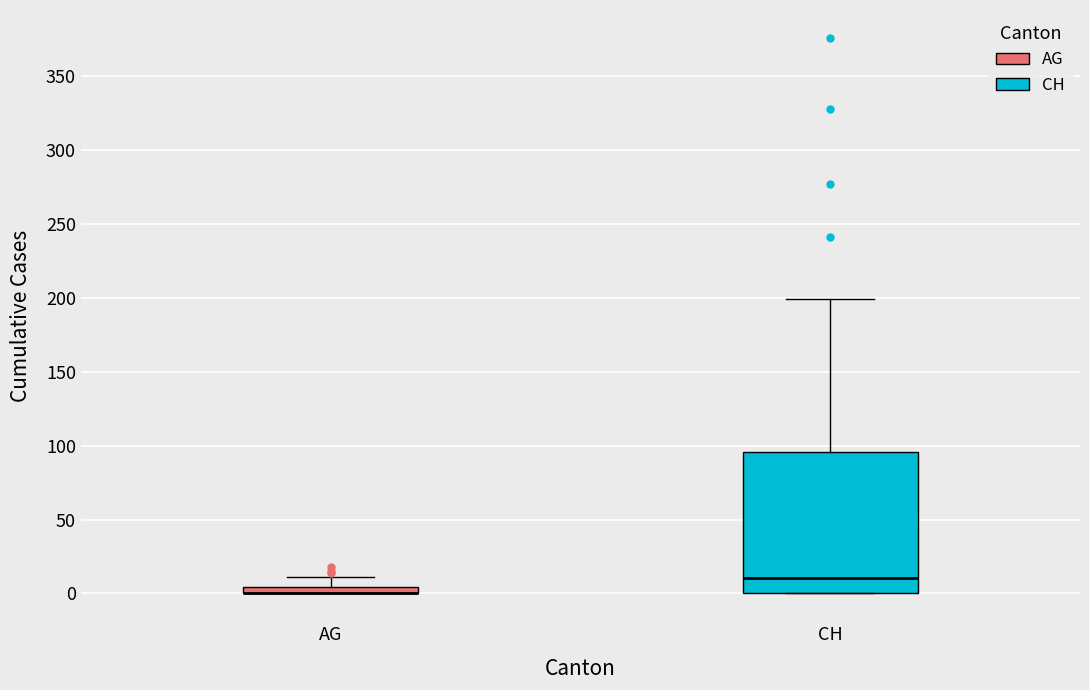

Comparing the boxes themselves (not the whiskers), which one is the tallest?

CH